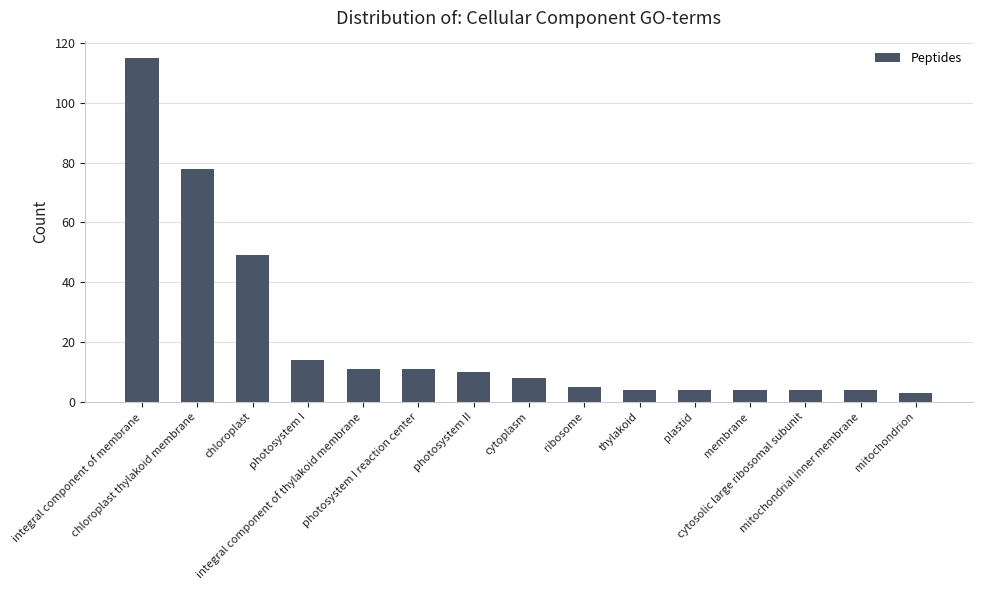

What is the sum of all values?

324